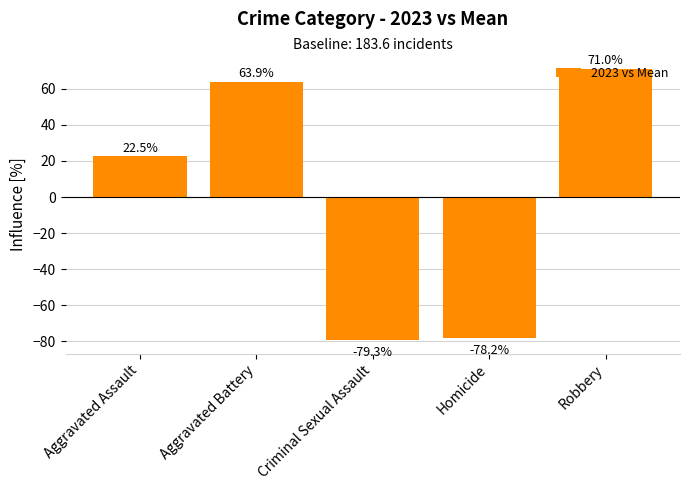

How many bars are there in total?

5